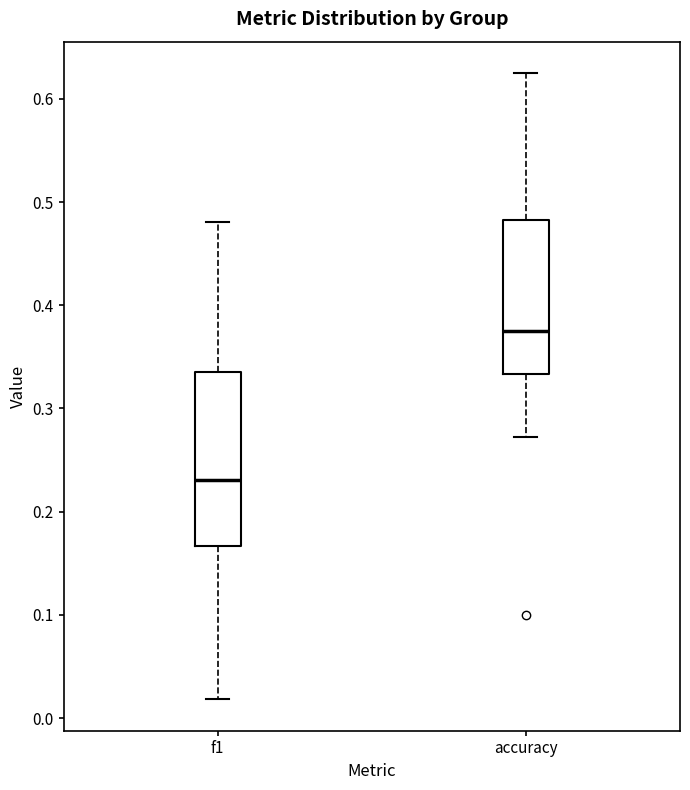

Reading left to right, transcribe this box plot: for each box, give where its median line is, the range the box spans, and where its two whiskers end, as read against the y-axis. The values are not printed on the chart, so give them approximately, as read against the axis.

f1: median 0.23, box 0.17 to 0.34, whiskers 0.02 to 0.48
accuracy: median 0.38, box 0.33 to 0.48, whiskers 0.27 to 0.63